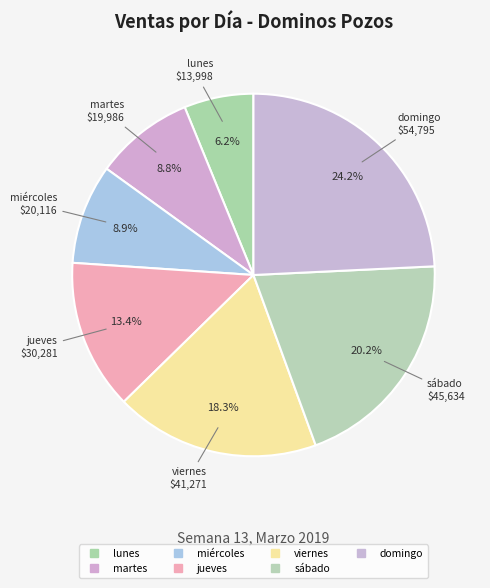

Count the number of slices in the pie.

7